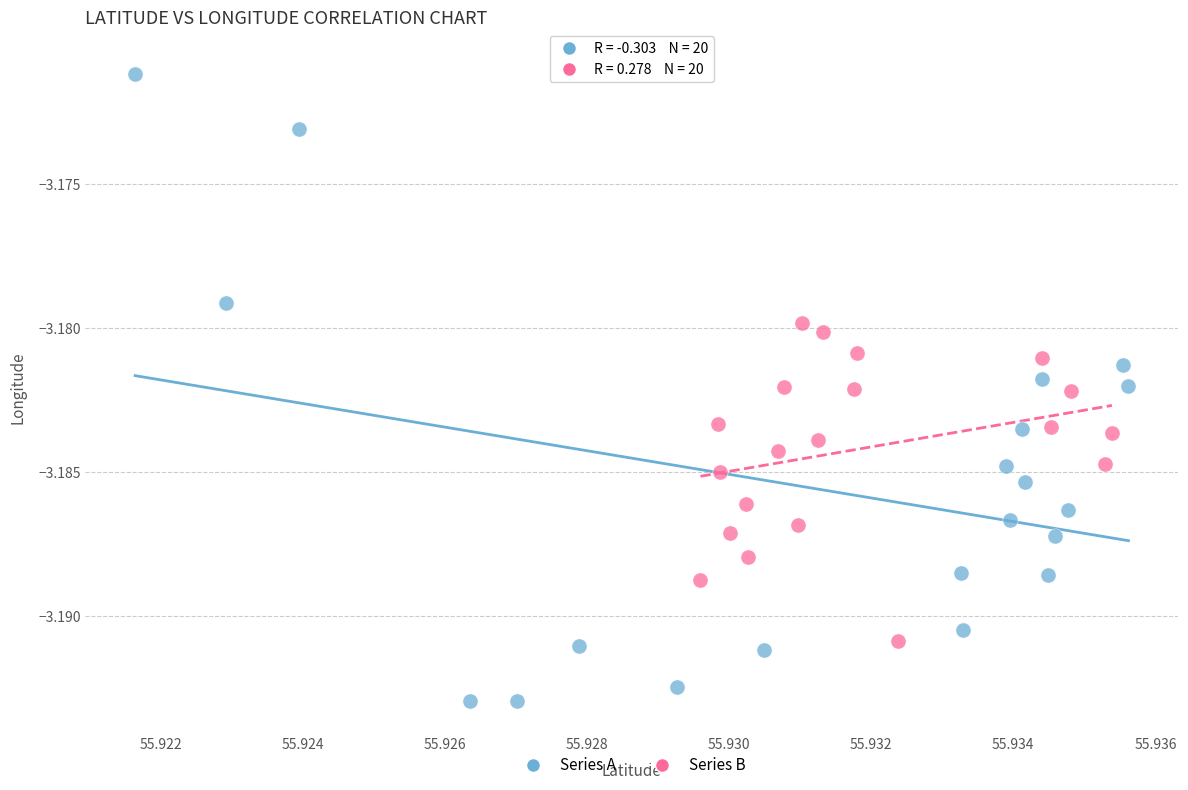

Which series has the widest spread of Y values?

Series A